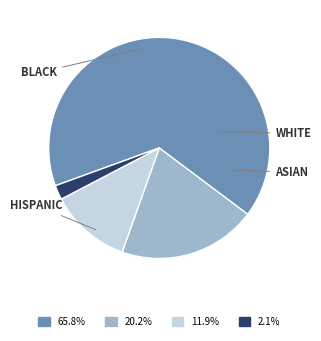

Does any single category account for the majority?

Yes